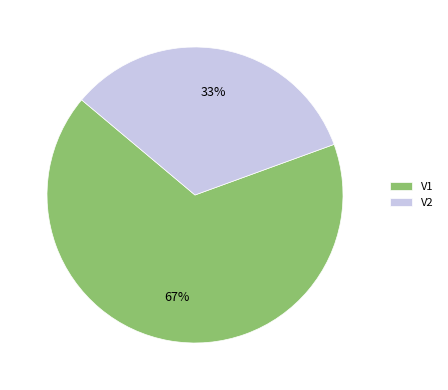

Which slice is the smallest?

V2